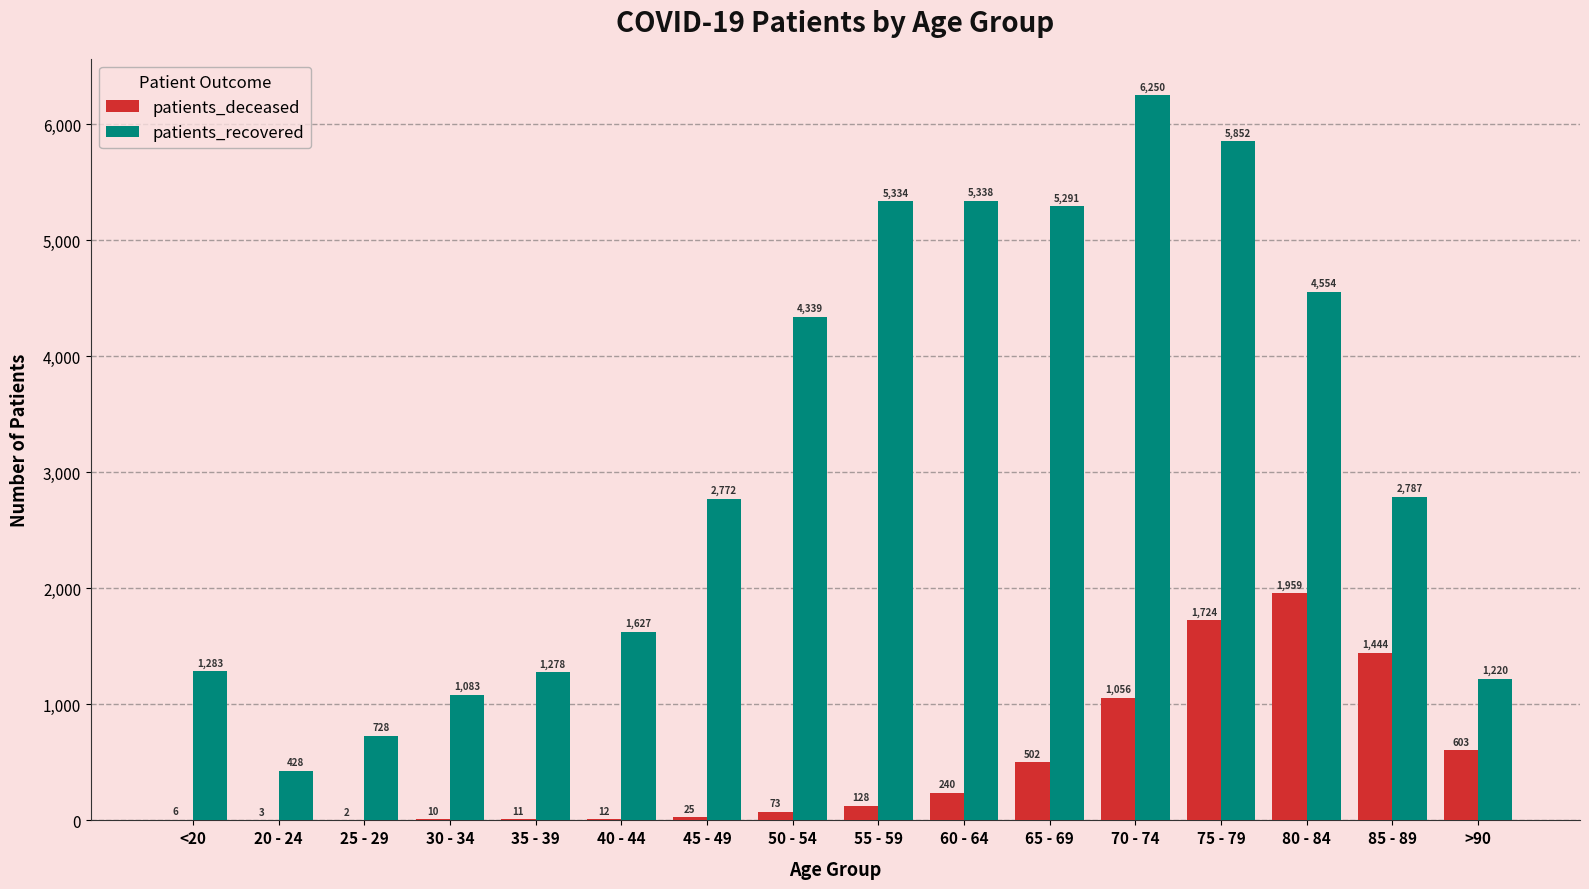

Read the patients_recovered value at 85 - 89, to the nearest 50.

2800